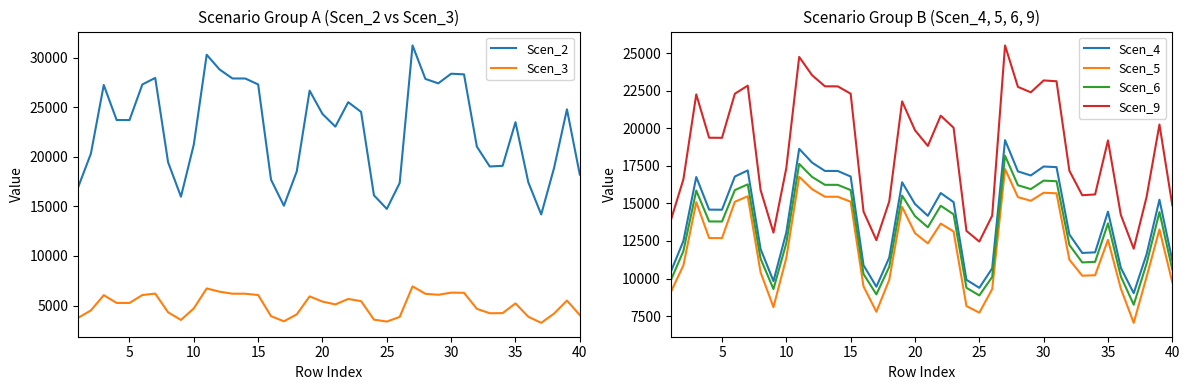

True or false: Scen_2 and Scen_3 intersect in this chart.

False